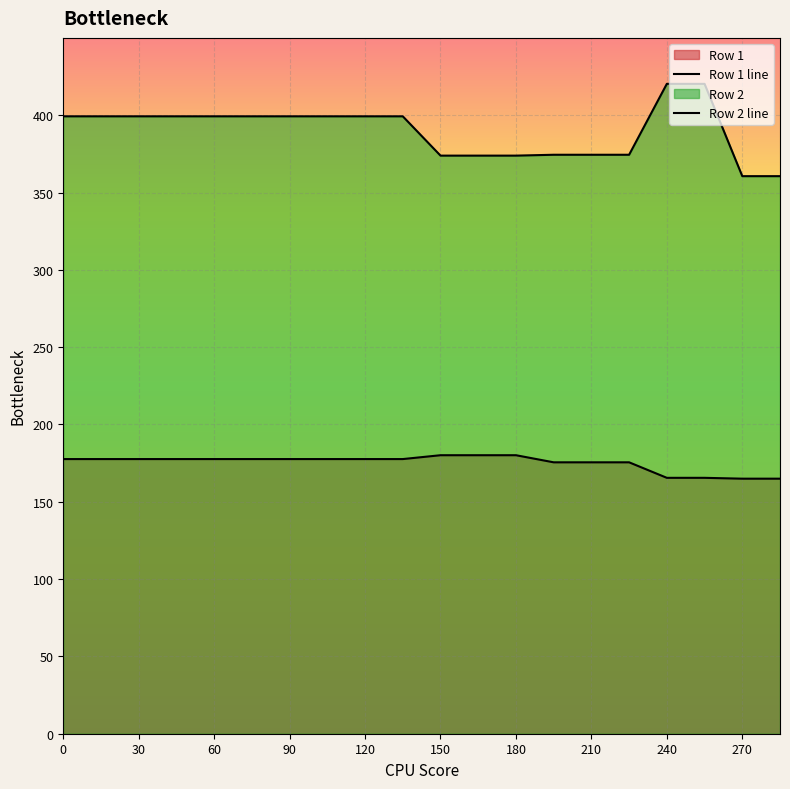

At which label does Row 1 reach its peak?

150